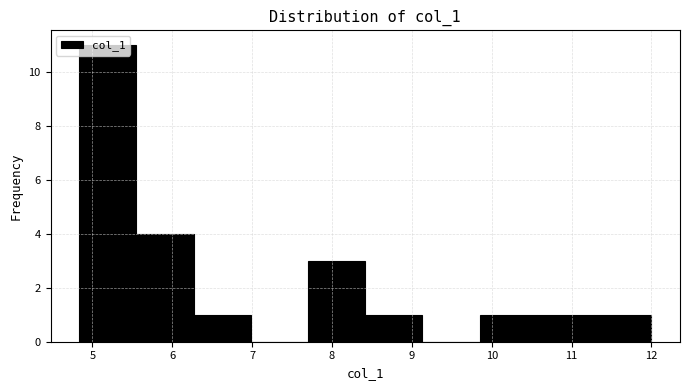

Which range on the x-axis has the tallest bar?

4.8 to 5.6